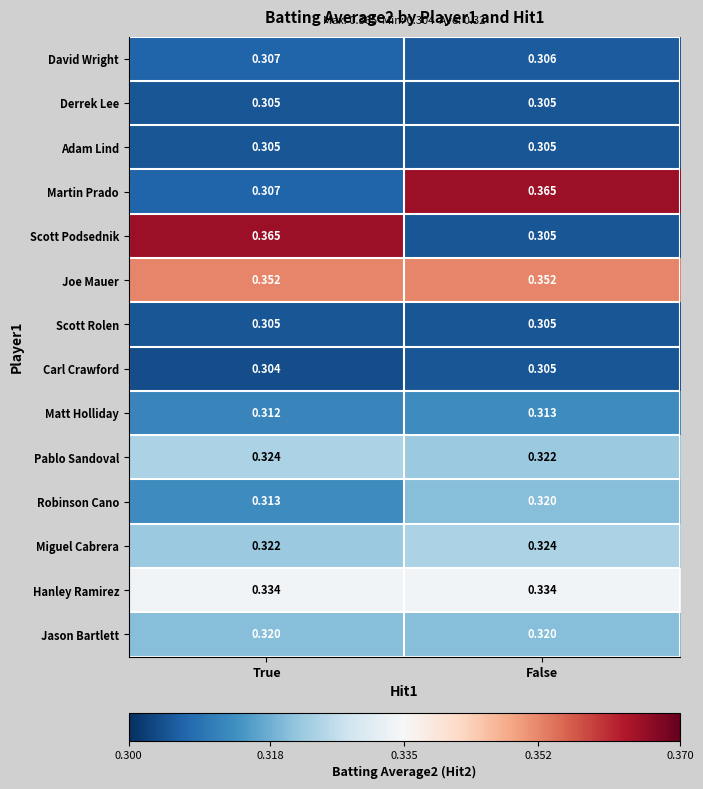

Between True and False, which series saw the biggest shift?

Scott Podsednik